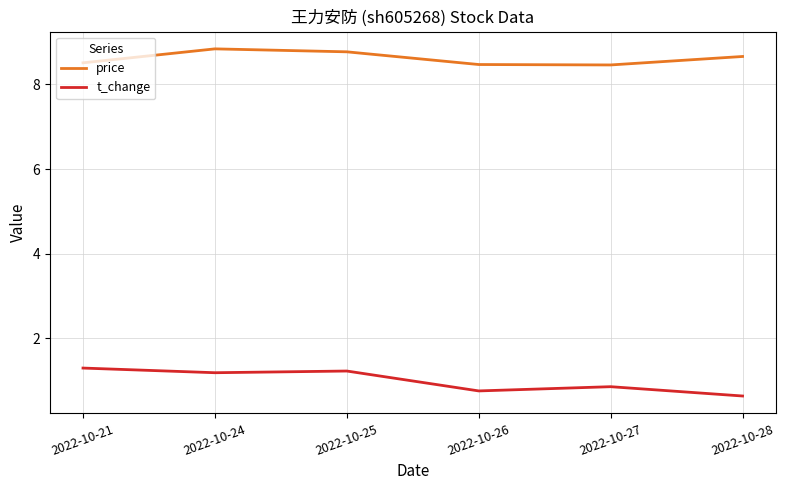

Rank the series by their maximum value, from highest to lowest.

price, t_change